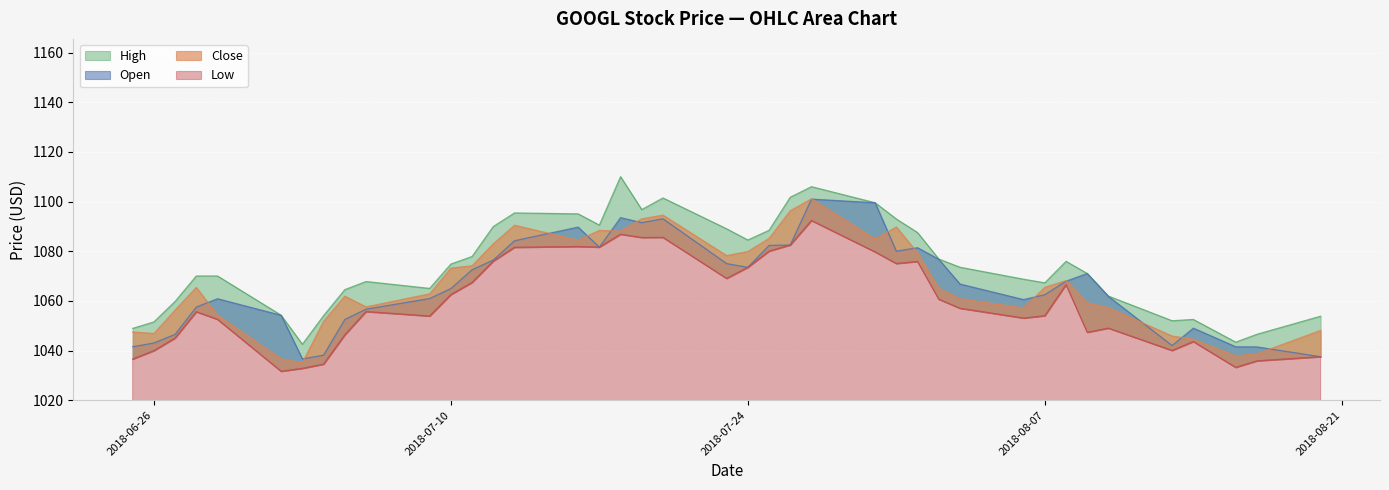

At how many categories does at least one series exceed 1066?

26